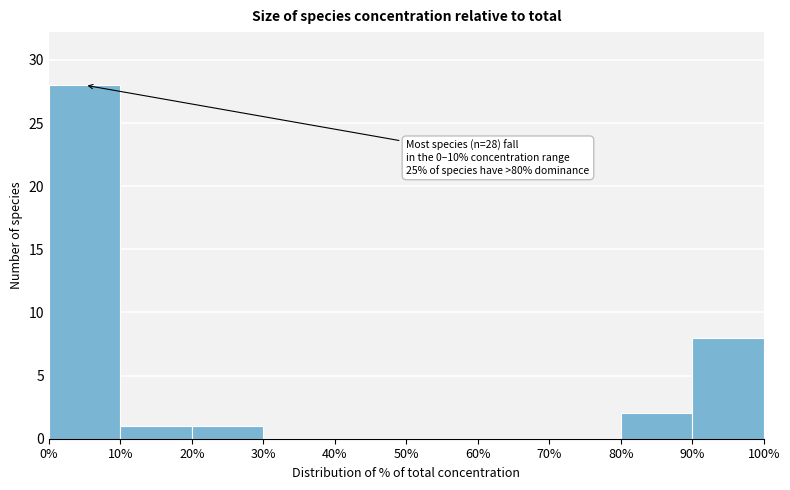

Which range on the x-axis has the tallest bar?

0% to 10%